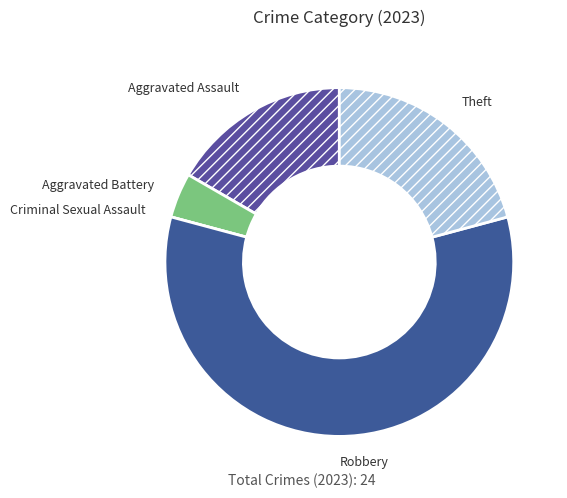

What is the majority slice?

Robbery